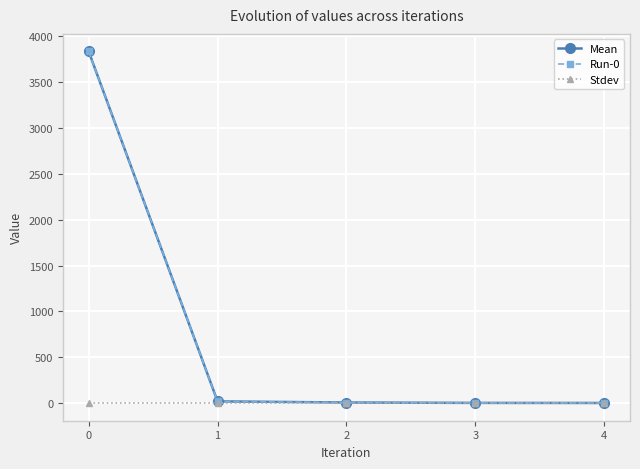

Does the chart have visible grid lines?

Yes